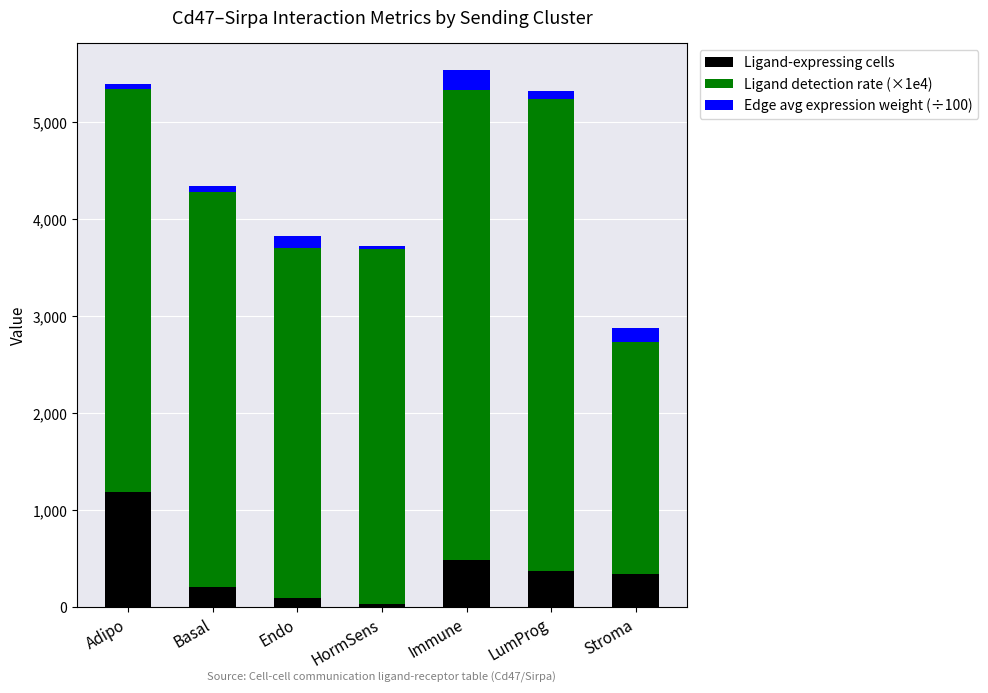

The value of Ligand-expressing cells at Stroma is 539.7. True or false?

False